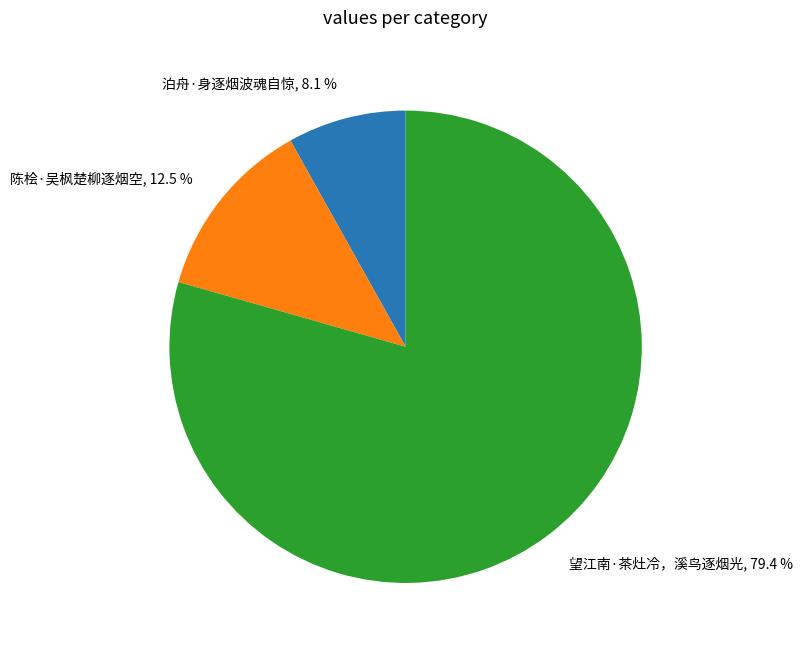

Does any single category account for the majority?

Yes